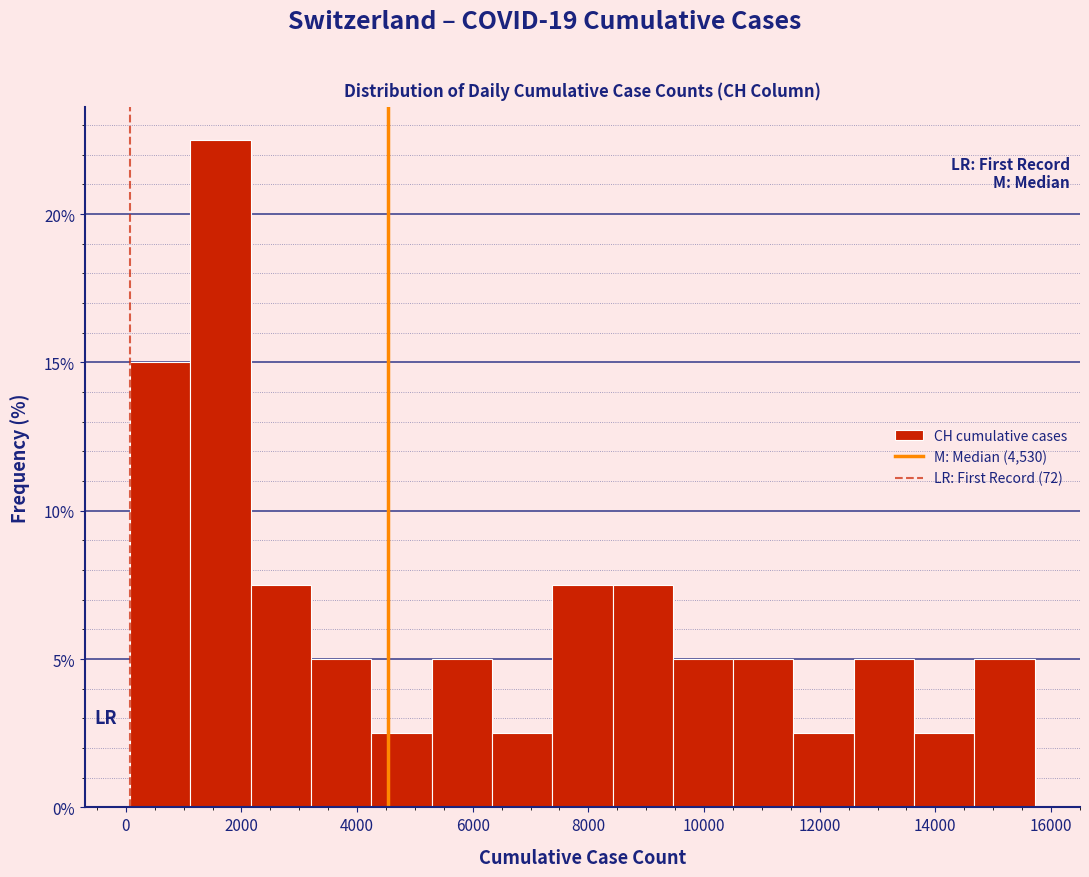

What is the height of the bar covering 7400 to 8400 on the x-axis? Neither the bar edges nor the heights are printed on the chart, so give them approximately, as read against the axes.

7.5